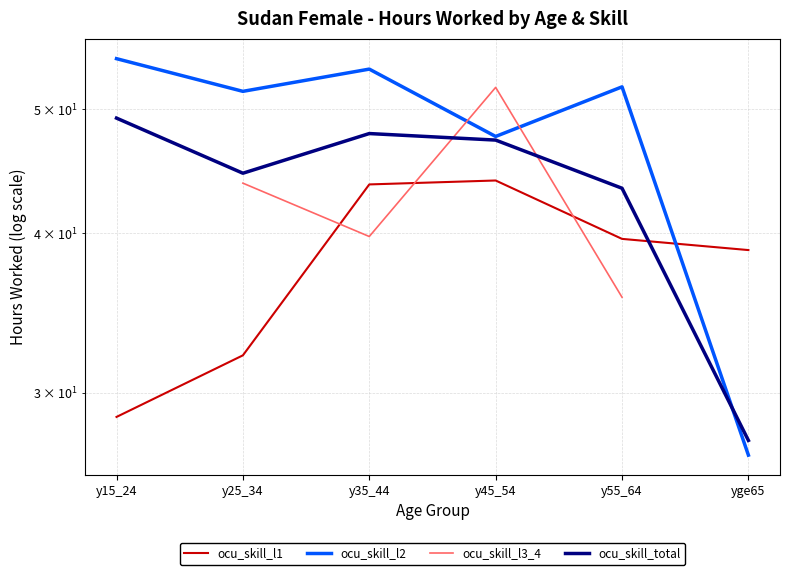

Which series changed the most between y25_34 and y55_64?

ocu_skill_l1